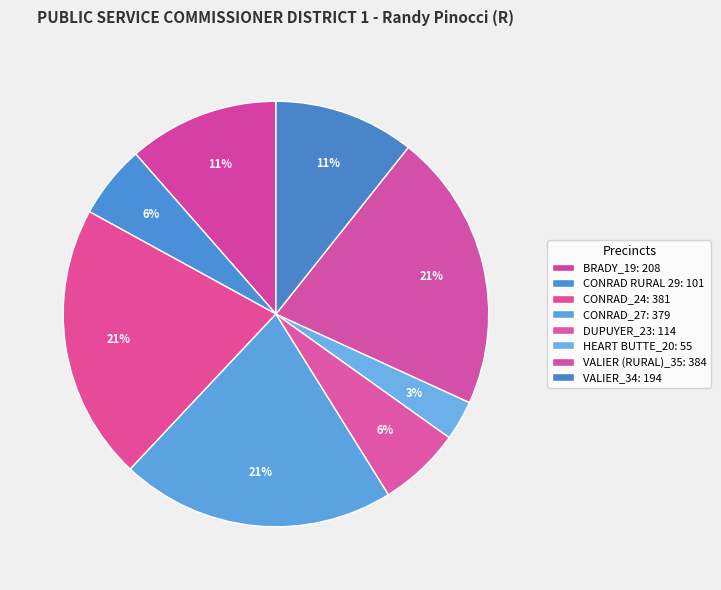

Count the number of slices in the pie.

8